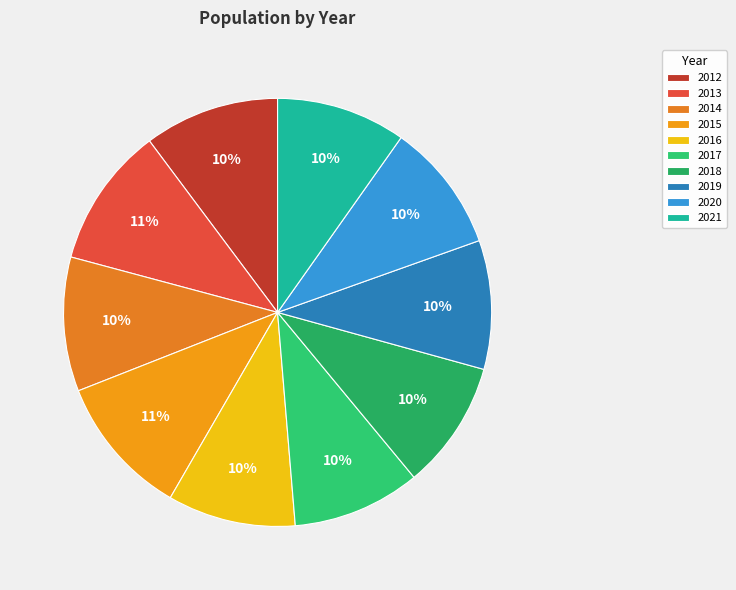

Is it true that 2015 is 4% of the pie?

False